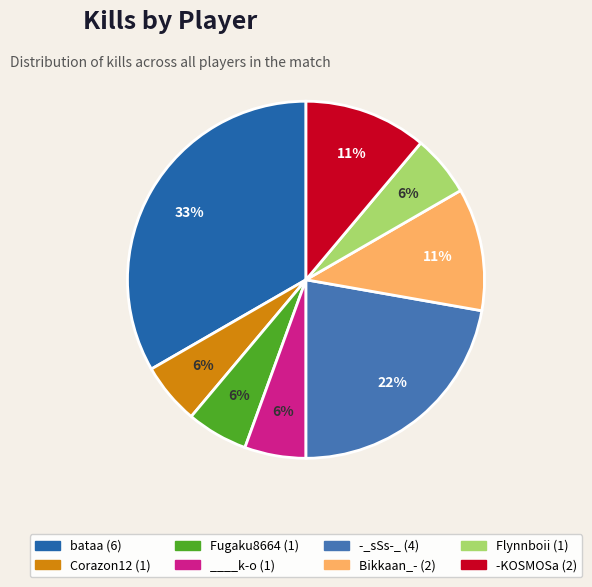

What is the change in value from Fugaku8664 to Bikkaan_-?

+1